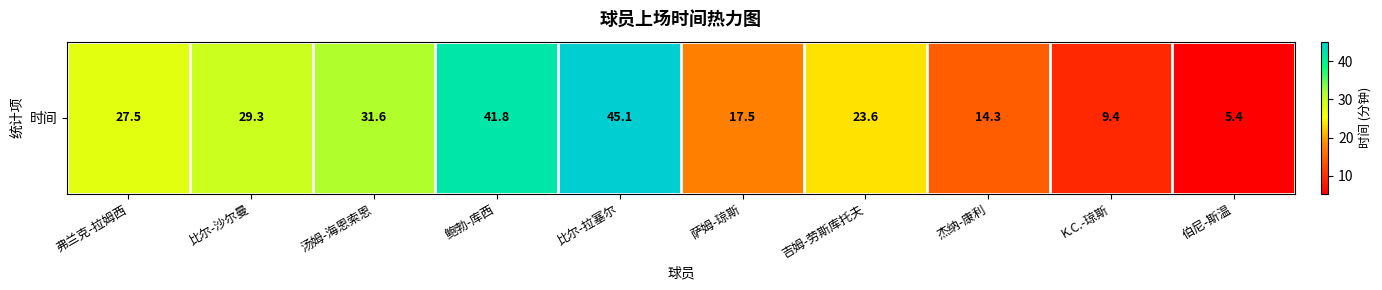

At which label is the value closest to 25?

吉姆-劳斯库托夫